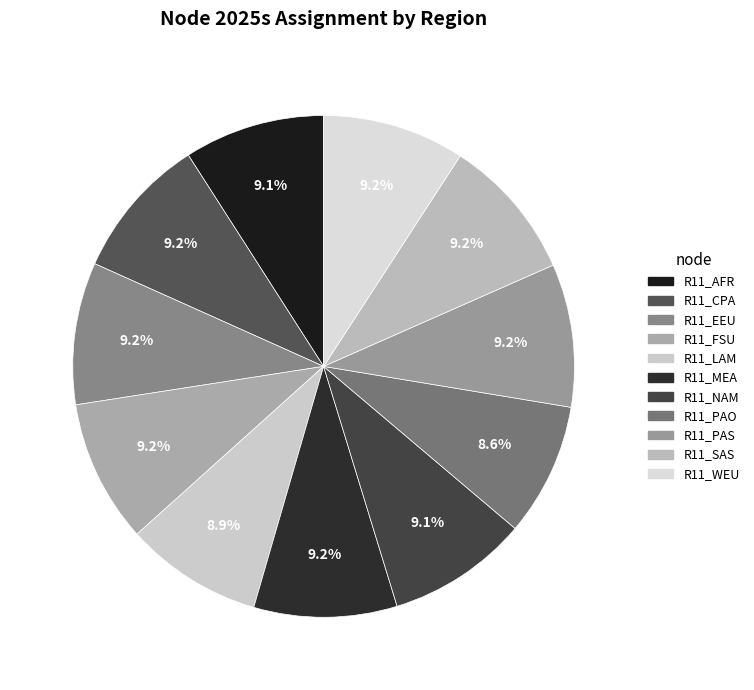

How many segments does this pie chart have?

11